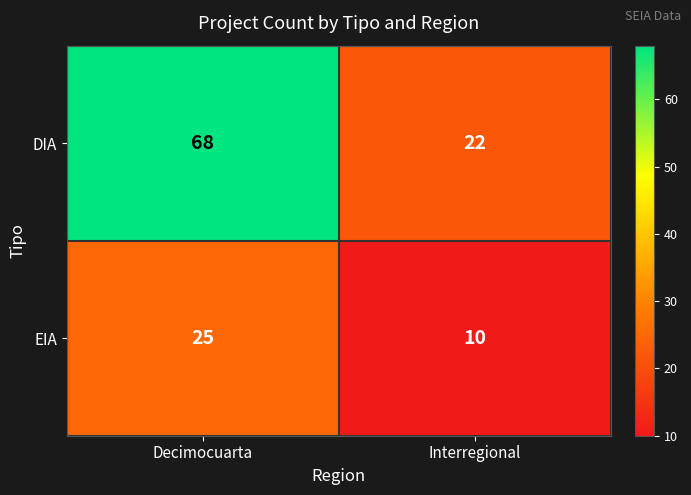

What is the difference between the EIA values at Decimocuarta and Interregional?

15